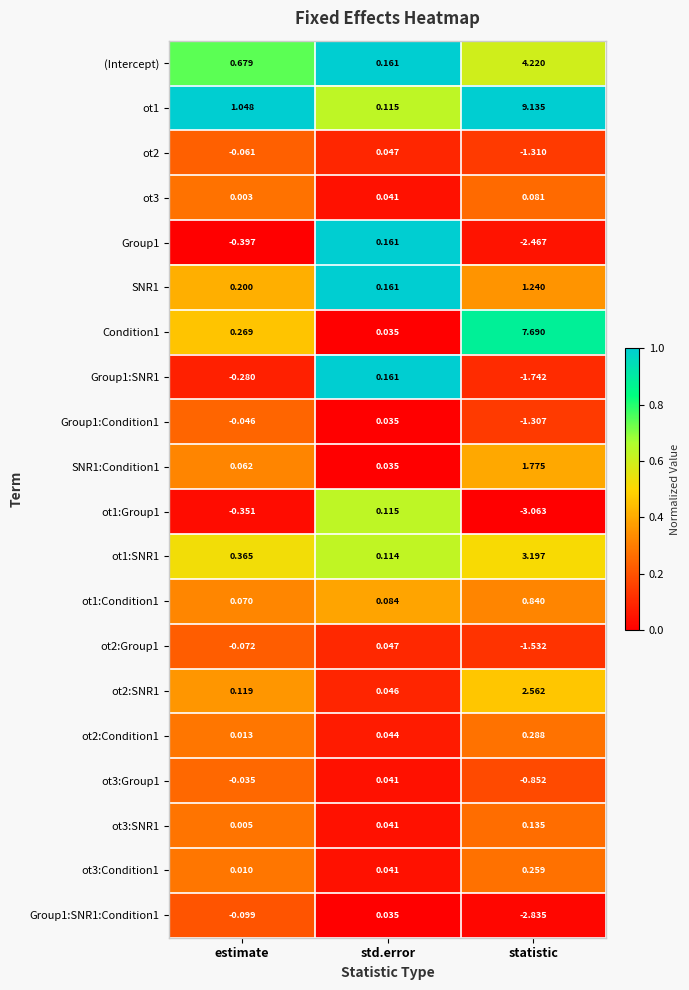

List the labels in order of ot1:Condition1 value, smallest first.

estimate, std.error, statistic